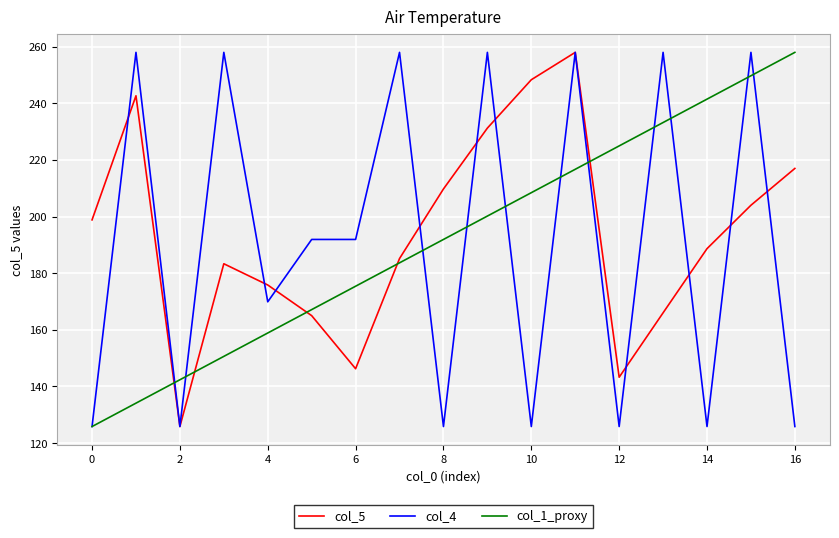

What is the maximum value shown in the chart?

258.0